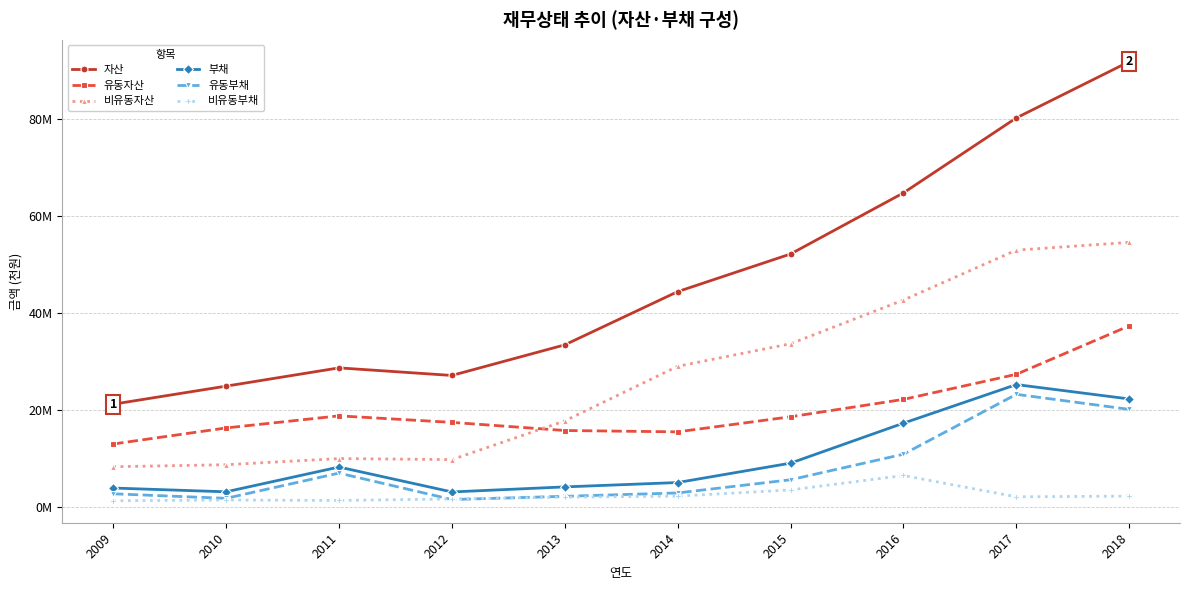

Where does the 유동자산 series first go above 18523170?

2011